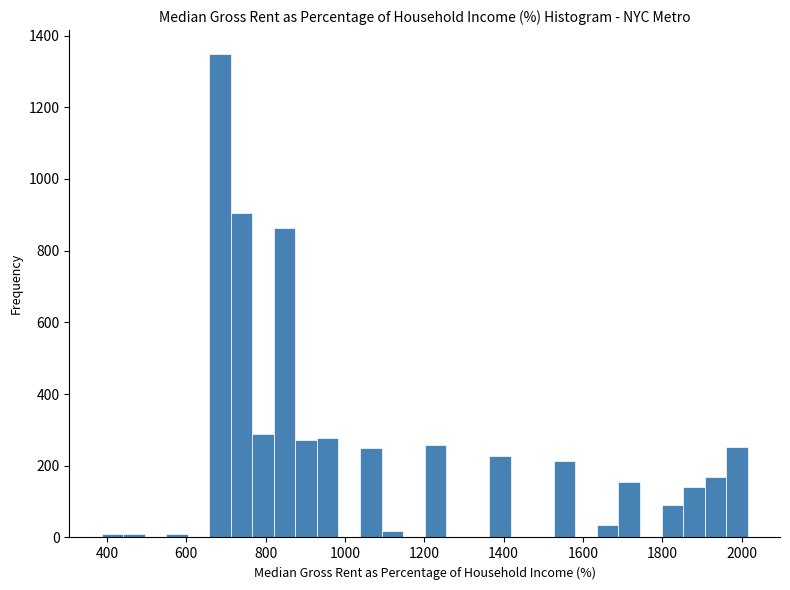

Read against the x-axis, roughly where is the centre of the tallest bar?

680